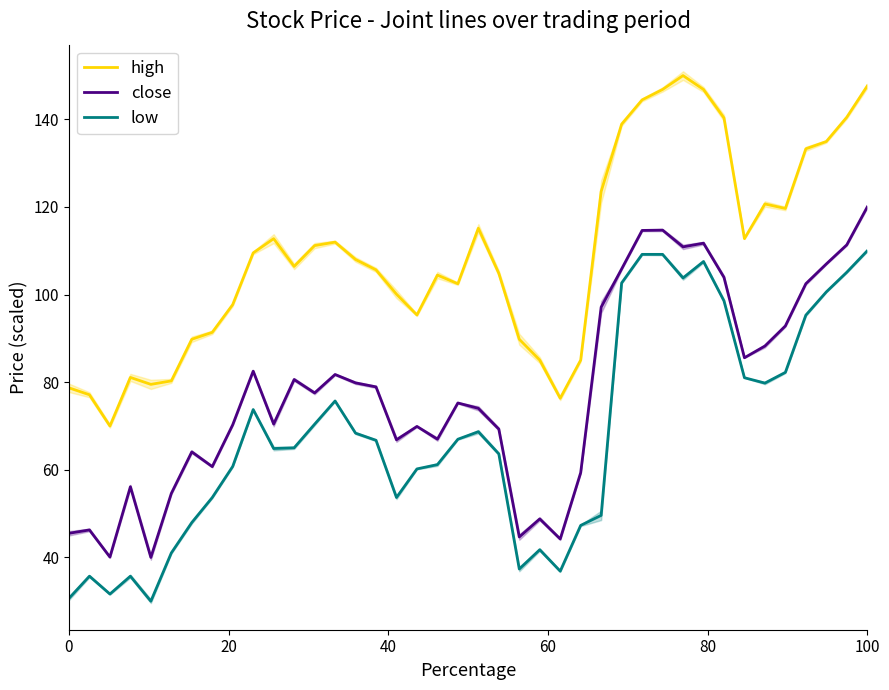

True or false: close and low intersect in this chart.

False